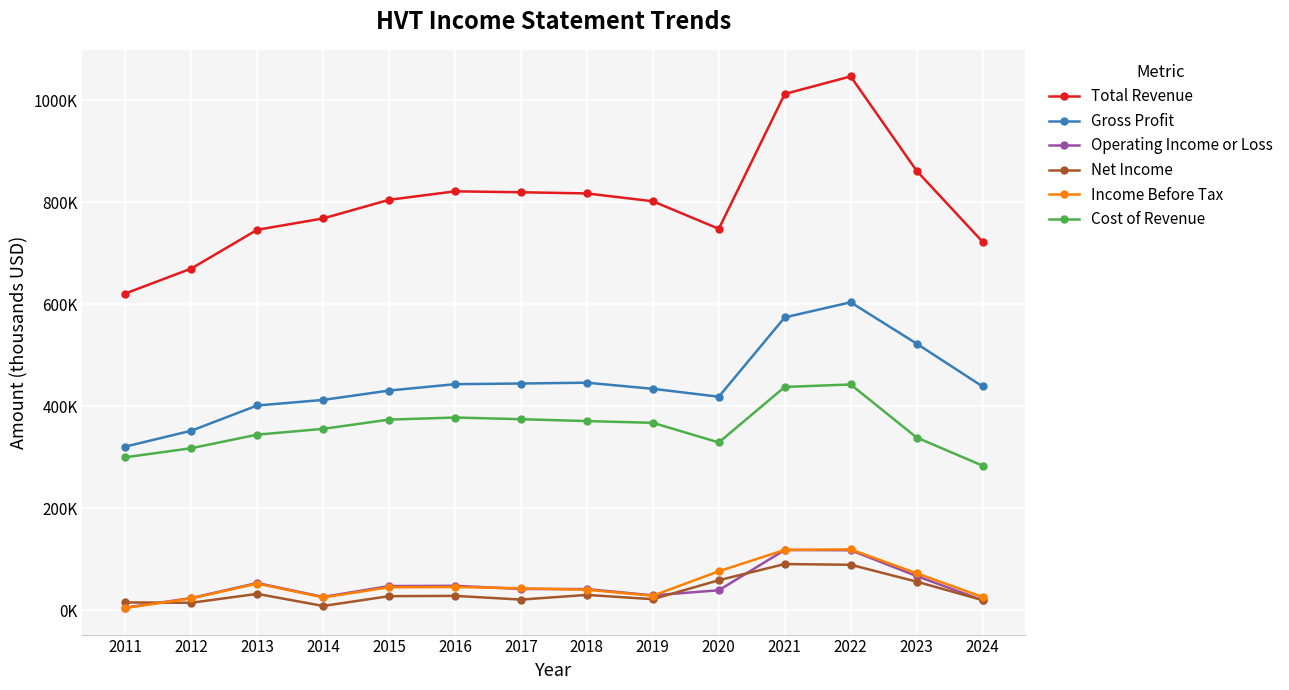

What are all the series names shown in the legend?

Total Revenue, Gross Profit, Operating Income or Loss, Net Income, Income Before Tax, Cost of Revenue